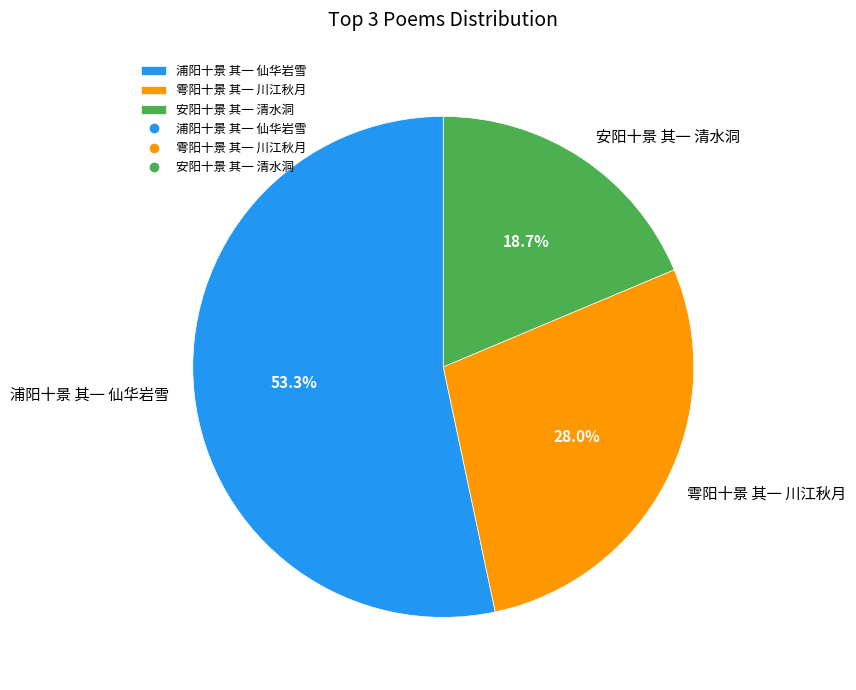

How many segments does this pie chart have?

3